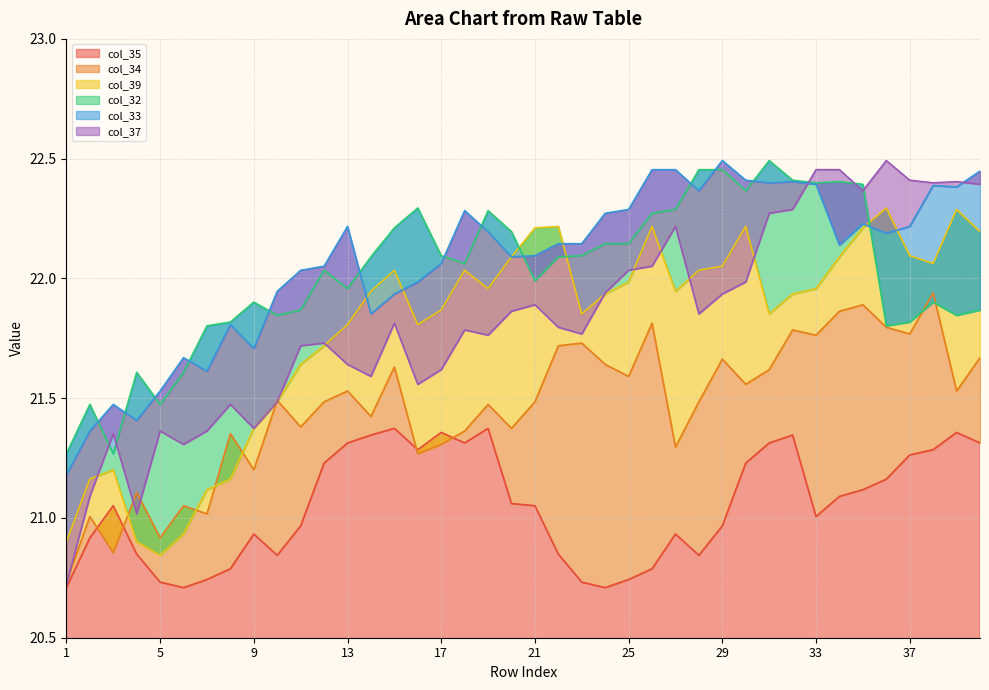

How many values in the col_34 series exceed 21?

37